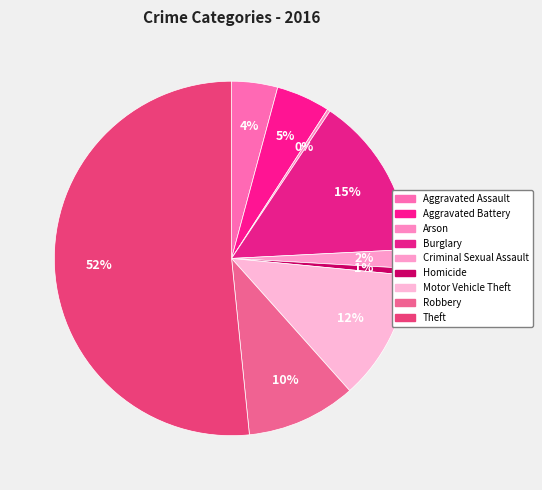

What is the total percentage of Aggravated Battery and Criminal Sexual Assault?

6.6%